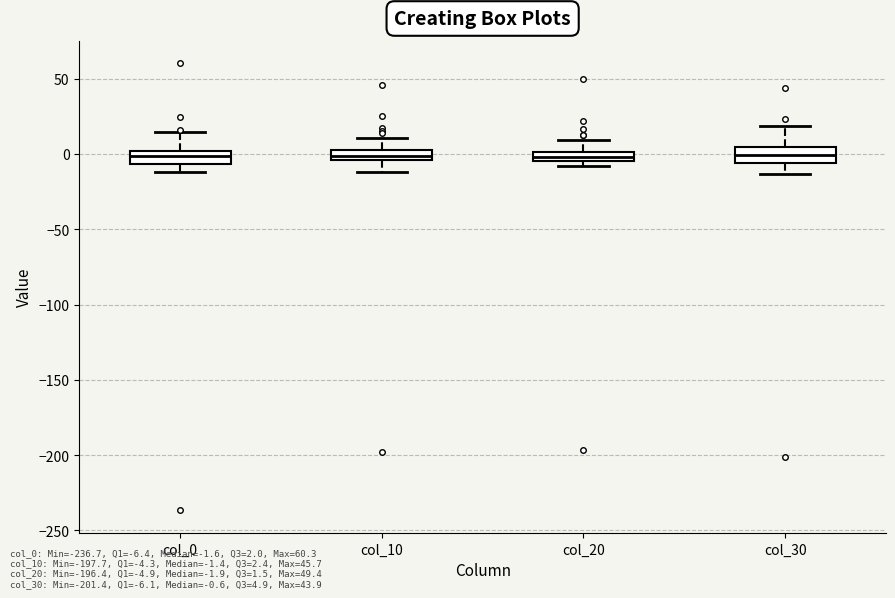

Where is the upper edge of the box for col_0 on the y-axis? The values are not printed on the chart, so give them approximately, as read against the axis.

0